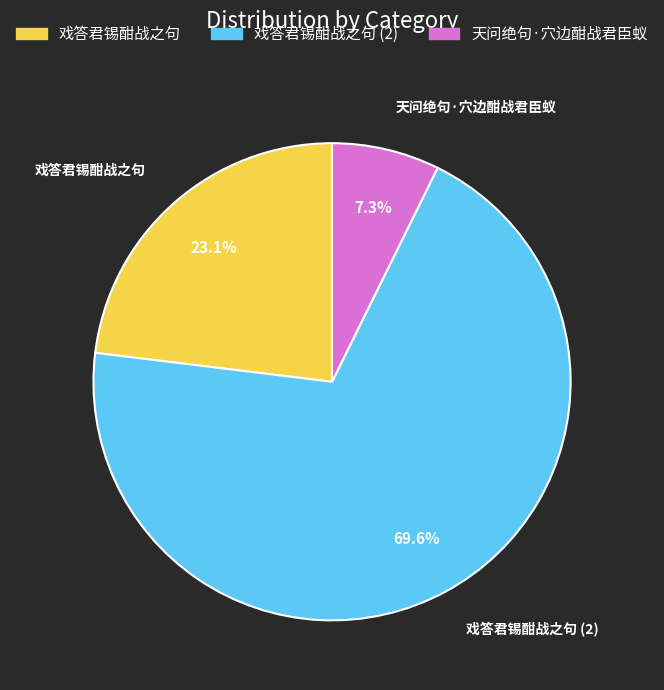

Is there any slice that represents more than half of the pie?

Yes